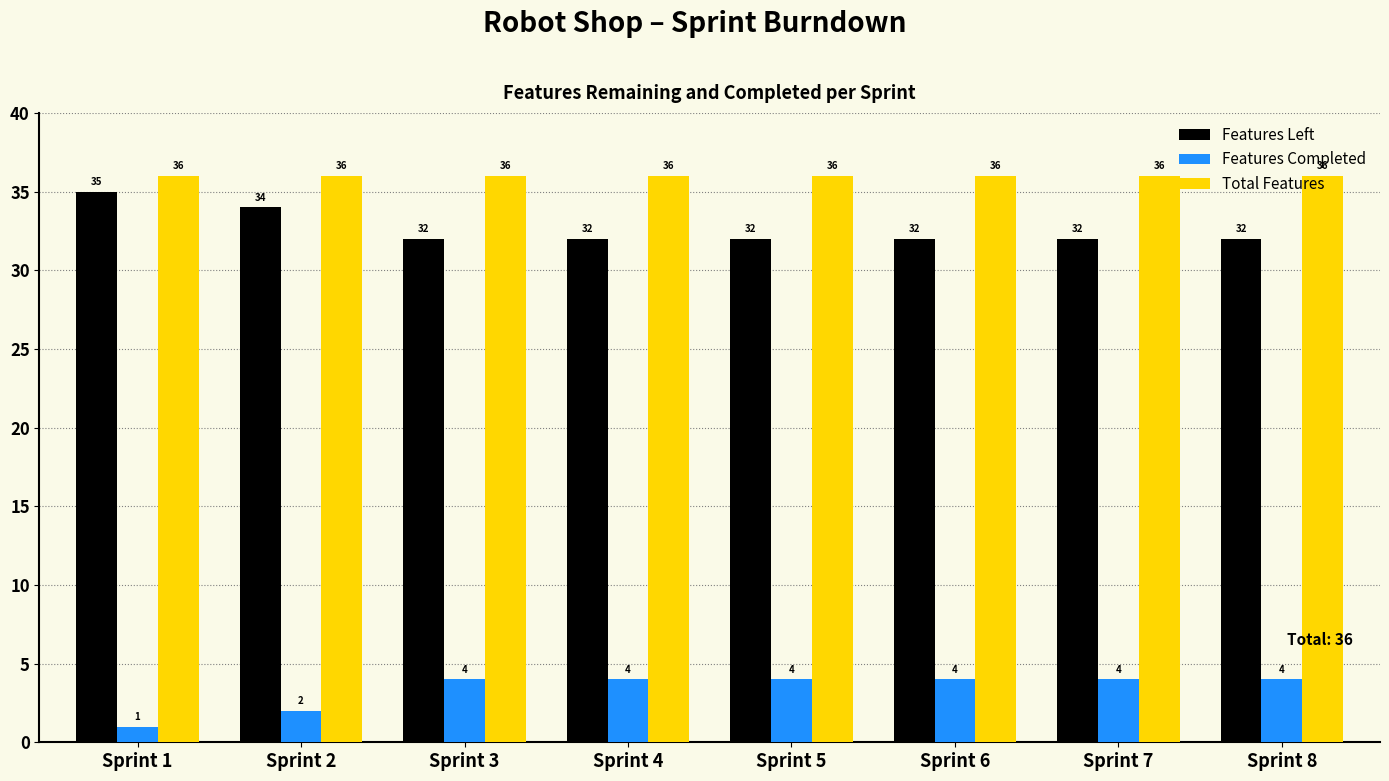

Which series has the largest total across all categories?

Total Features